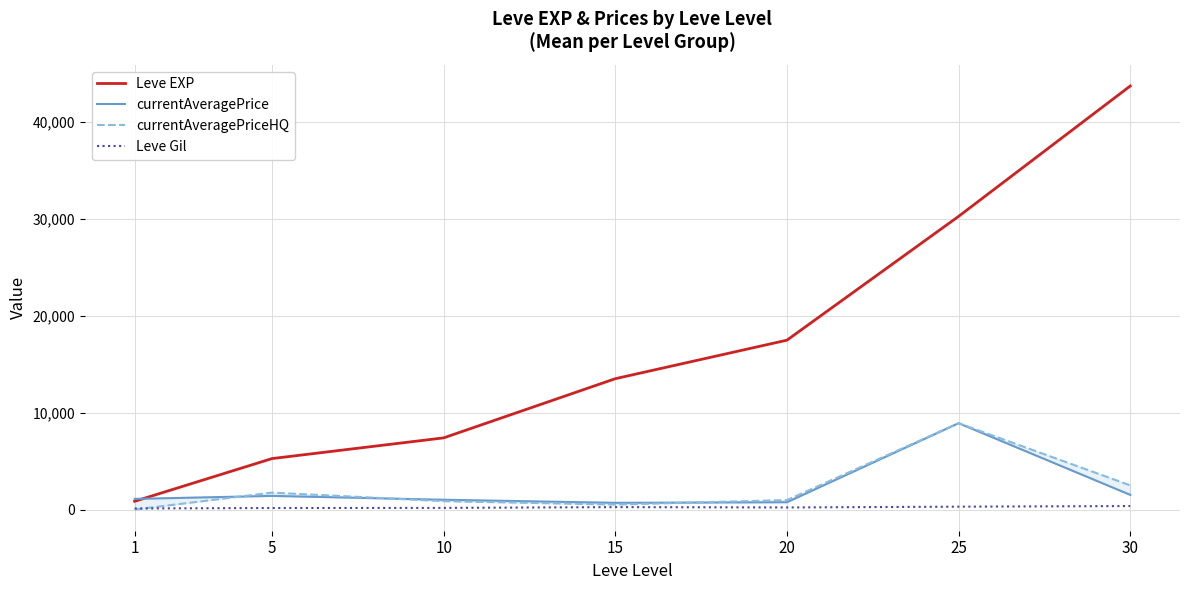

At which category does currentAveragePriceHQ reach its first local peak?

5